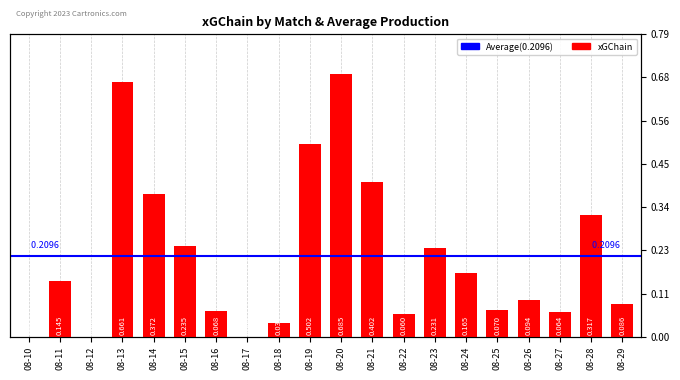

Reading left to right, transcribe all the data shown in this chart.

0.0	0.1	0.0	0.7	0.4	0.2	0.1	0.0	0.0	0.5	0.7	0.4	0.1	0.2	0.2	0.1	0.1	0.1	0.3	0.1